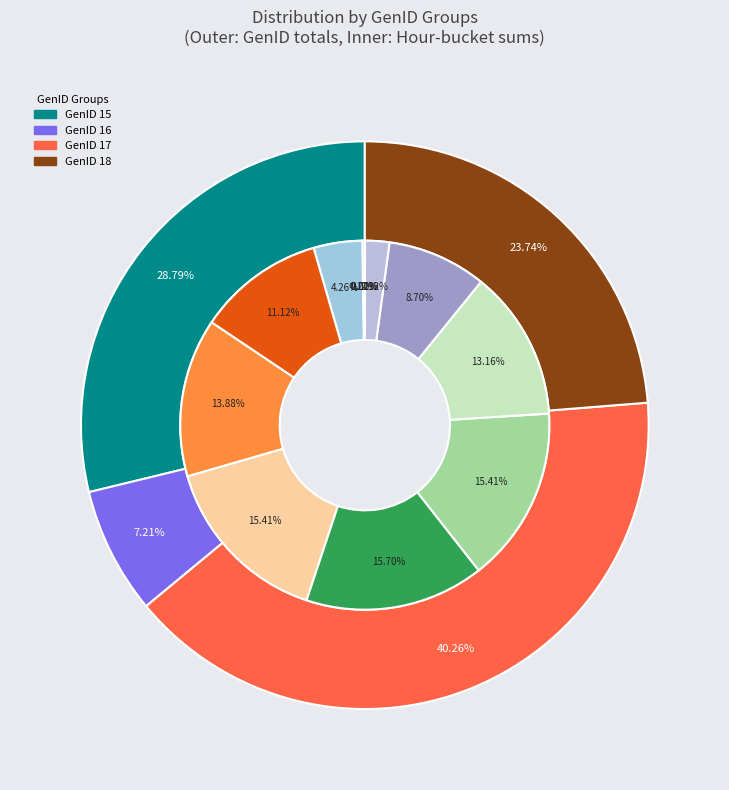

Does 14 represent more than half of the total?

No